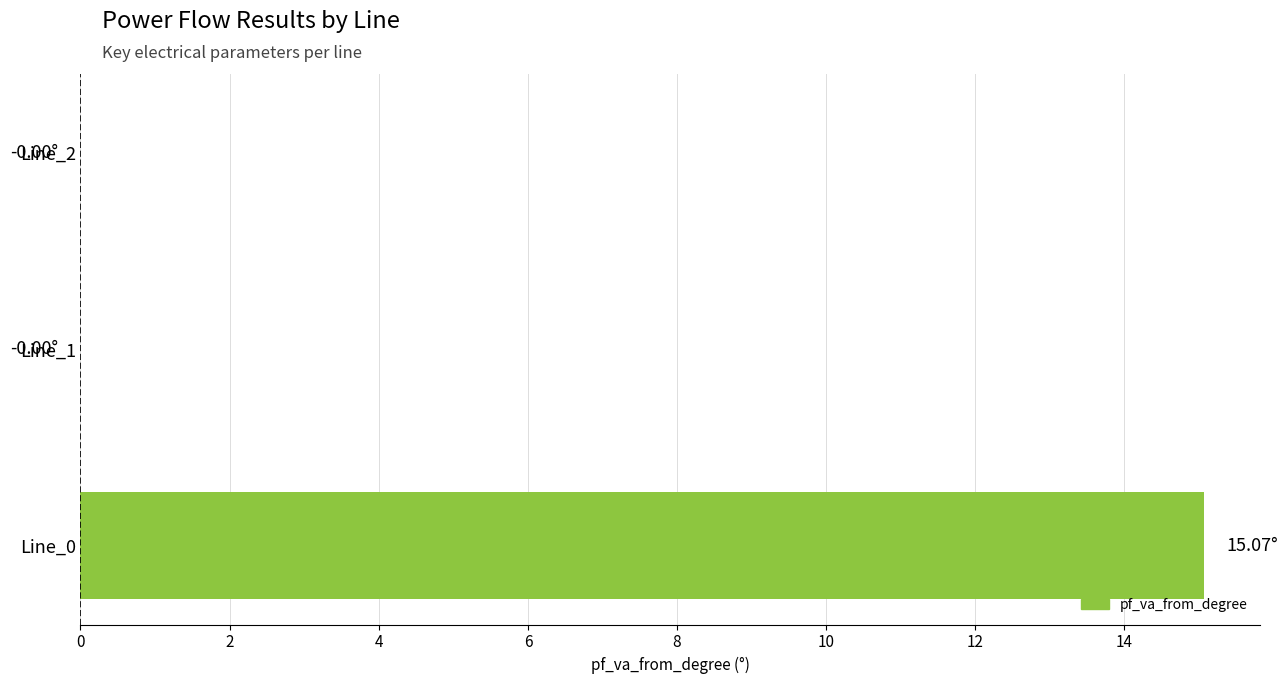

How many series are shown in this chart?

1